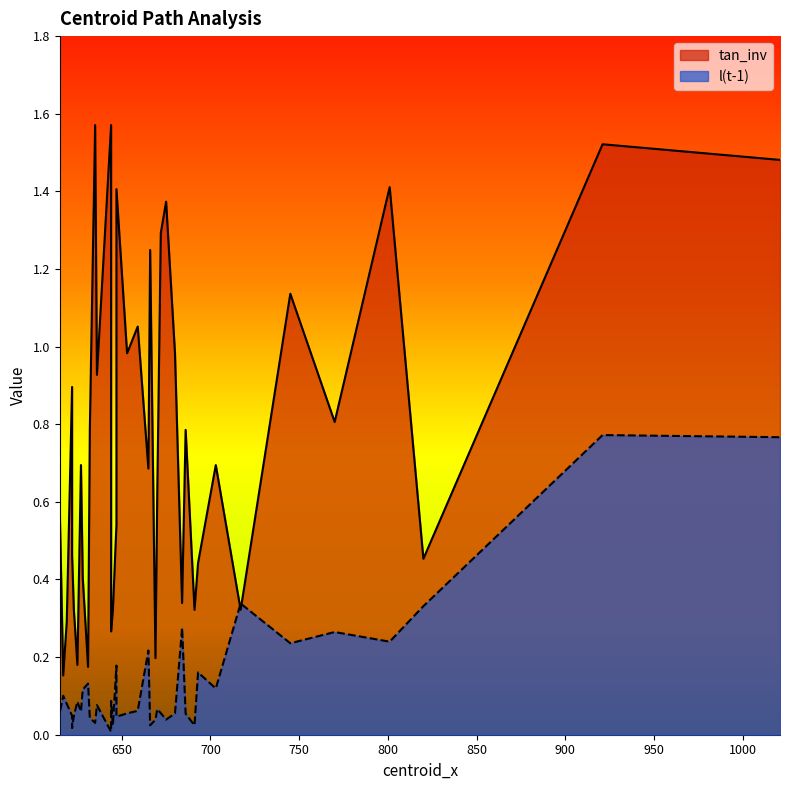

How many data points in tan_inv are above 0?

39